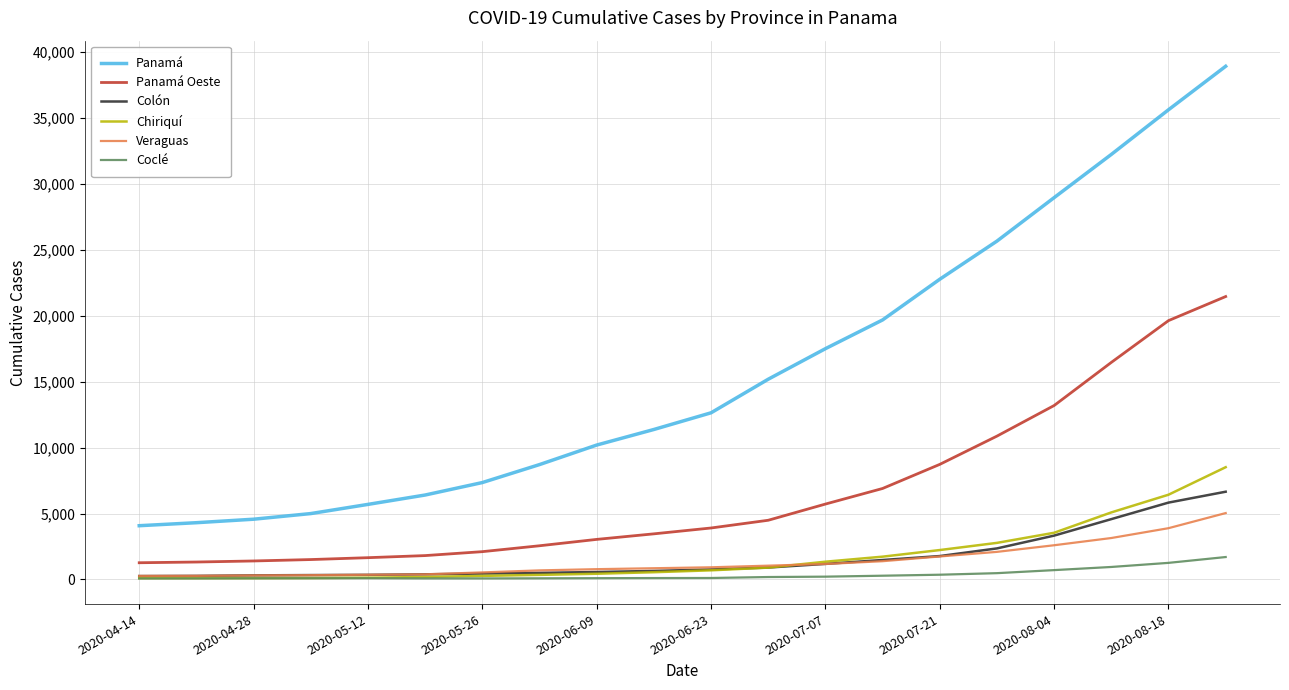

Which series has the largest total across all categories?

Panamá